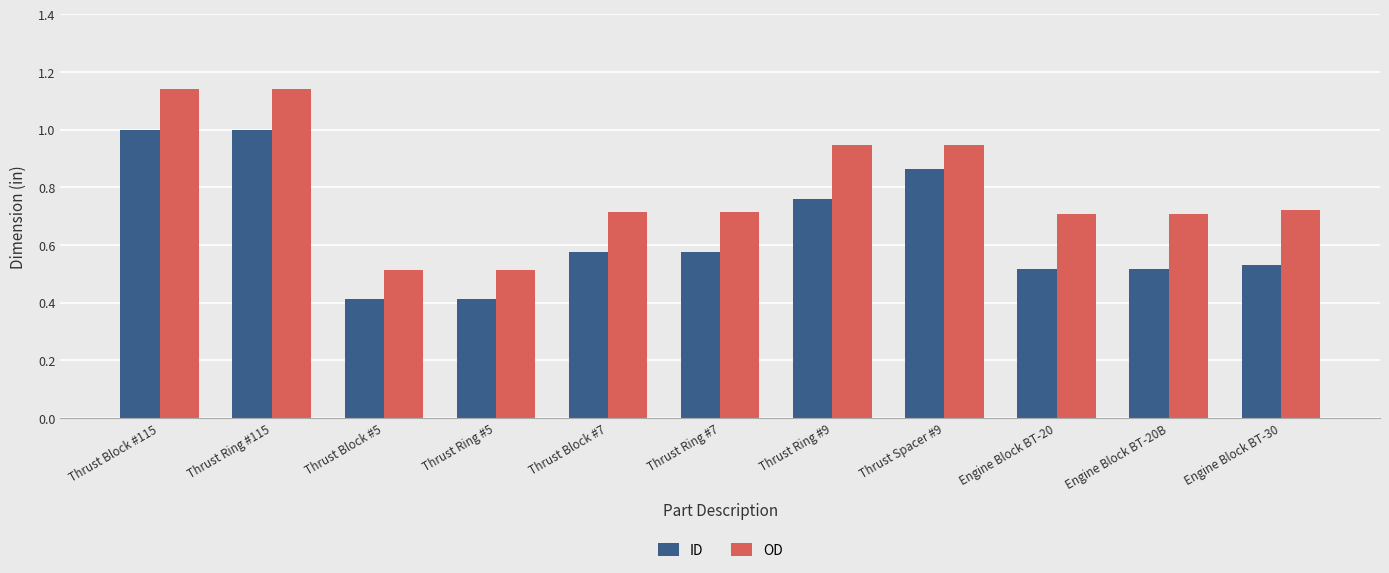

What is the maximum value for ID?

1.0